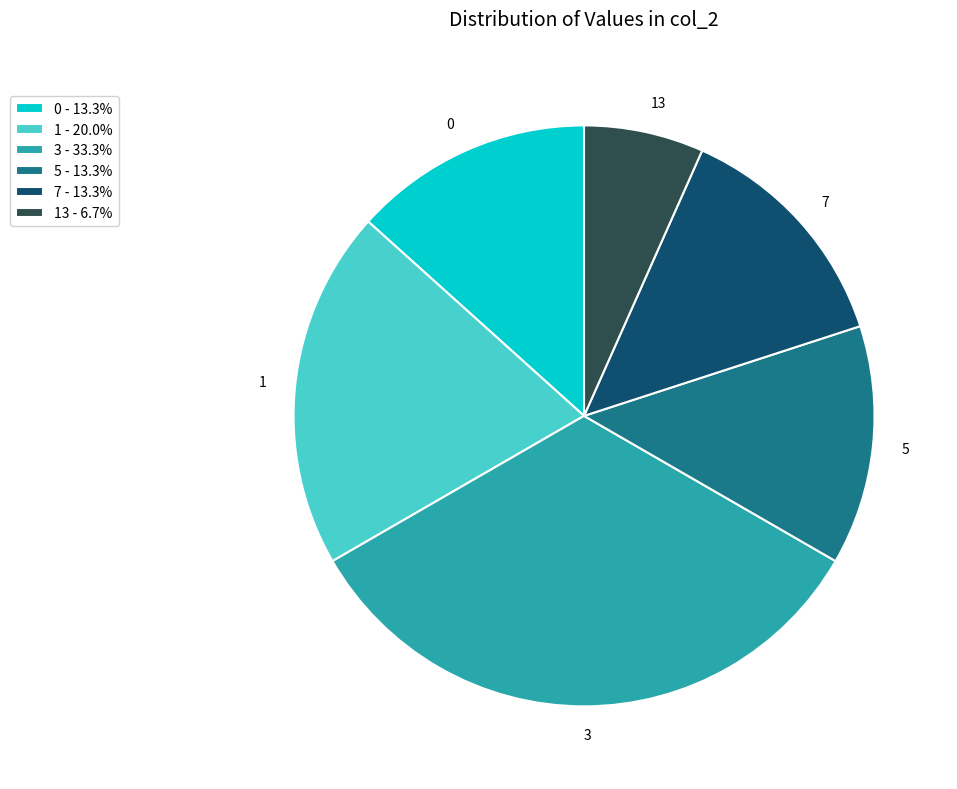

What is the ratio of the value at 7 - 13.3% to the value at 1 - 20.0%?

0.7